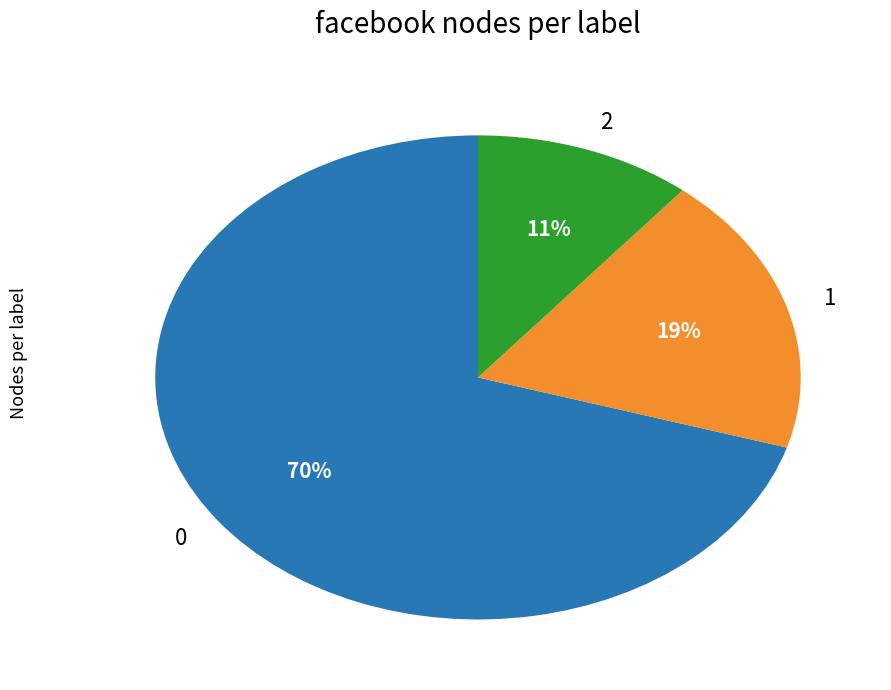

To the nearest percent, what is the difference between the largest and smallest slice percentages?

59%